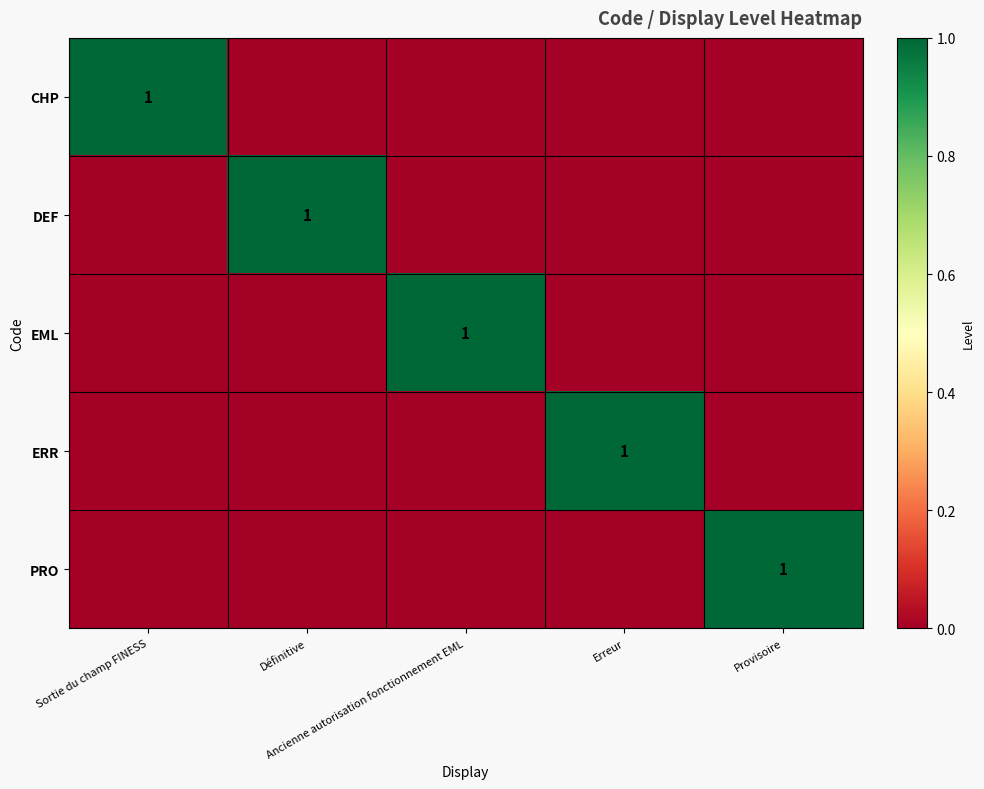

Which category has the highest value in the EML series?

Ancienne autorisation fonctionnement EML